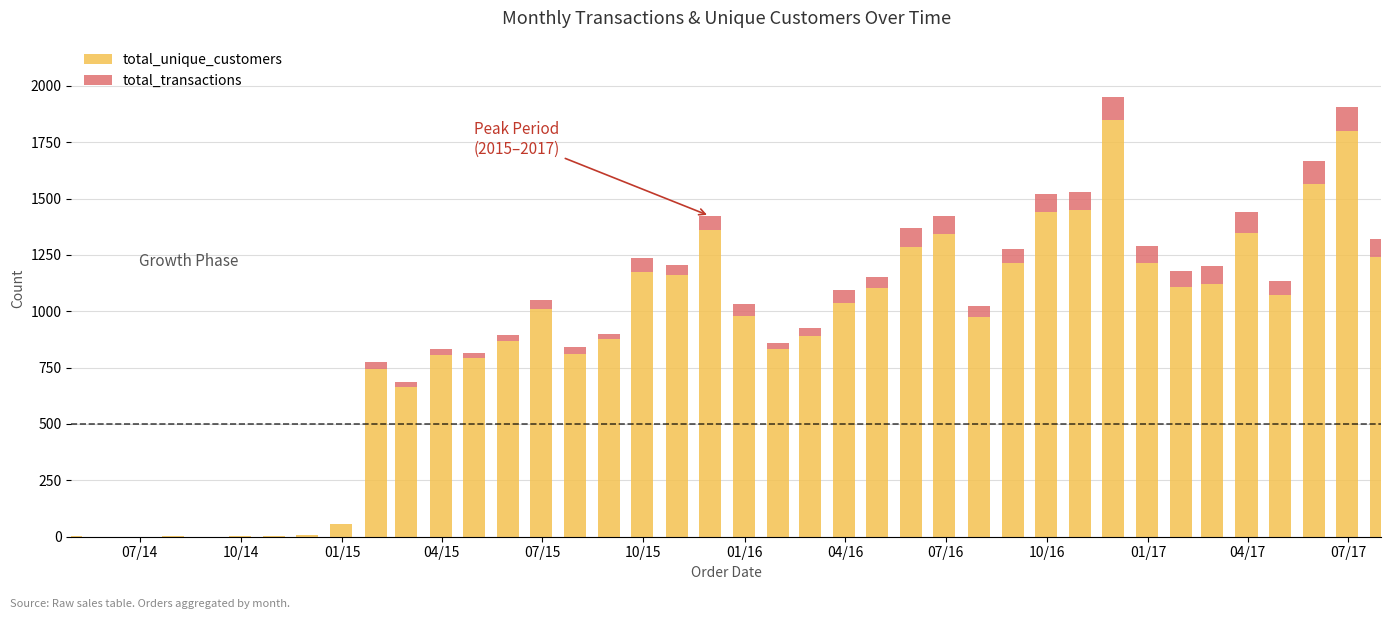

Does the chart contain stacked bars?

Yes